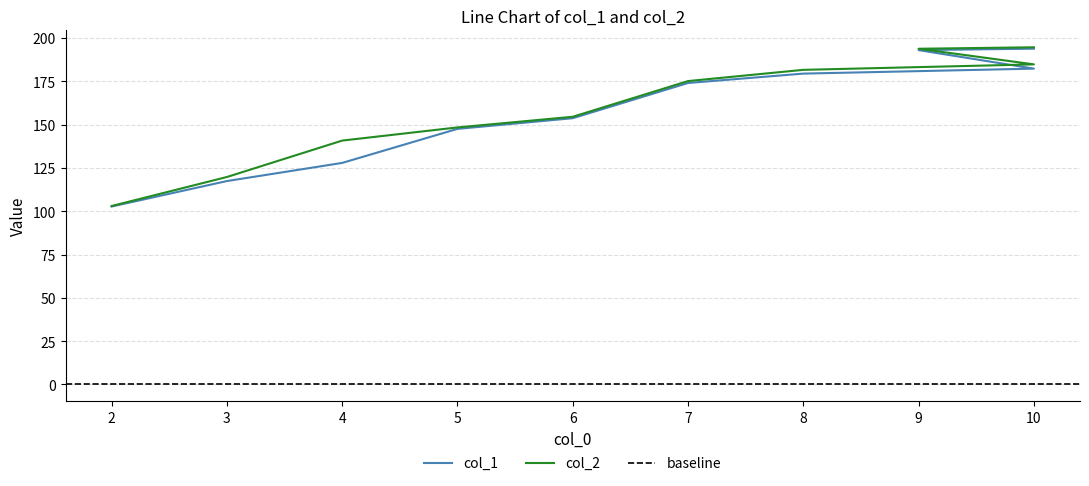

What is the average value of the col_1 series?

157.2